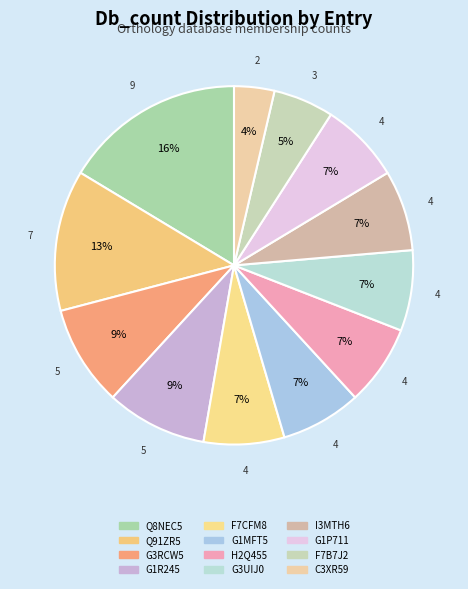

What is the largest slice in the pie chart?

Q8NEC5